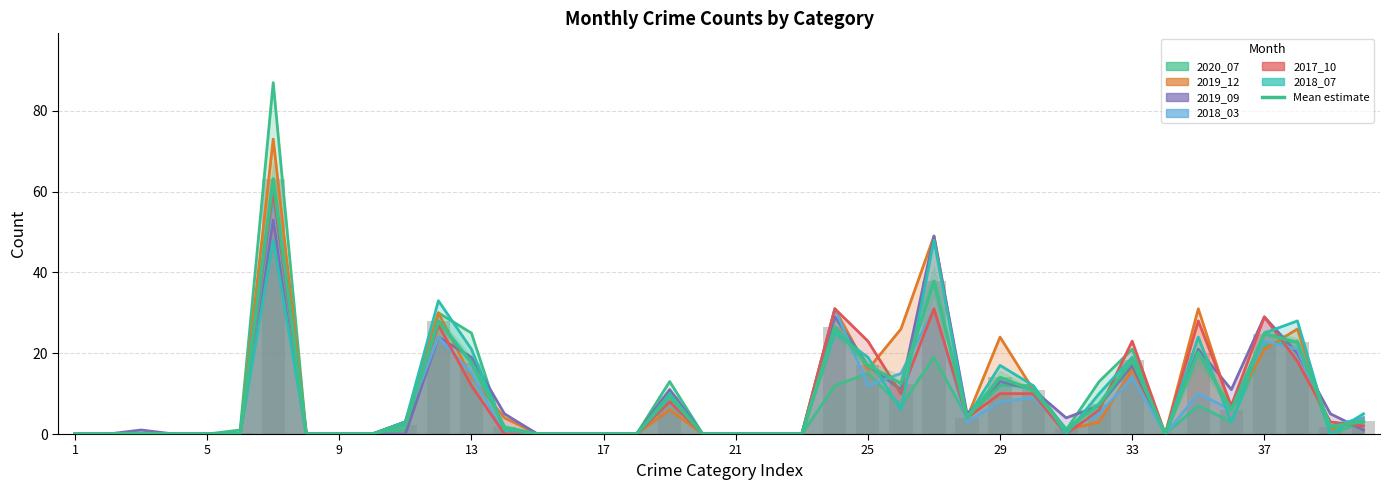

Reading right to left, transcribe all the data shown in this chart.

2020_07: 40=3	39=0	38=23	37=22	36=3	35=7	34=0	33=21	32=13	31=1	30=12	29=12	28=4	27=19	26=7	25=15	24=12	23=0	22=0	21=0	20=0	19=13	18=0	17=0	16=0	15=0	14=0	13=25	12=30	11=1	10=0	9=0	8=0	7=87	6=1	5=0	4=0	3=0	2=0	1=0
2019_12: 40=4	39=1	38=26	37=21	36=6	35=31	34=0	33=16	32=3	31=1	30=11	29=24	28=4	27=49	26=26	25=16	24=31	23=0	22=0	21=0	20=0	19=6	18=0	17=0	16=0	15=0	14=4	13=14	12=30	11=3	10=0	9=0	8=0	7=73	6=0	5=0	4=0	3=0	2=0	1=0
2019_09: 40=1	39=5	38=20	37=29	36=11	35=21	34=0	33=17	32=7	31=4	30=11	29=13	28=5	27=49	26=11	25=17	24=29	23=0	22=0	21=0	20=0	19=11	18=0	17=0	16=0	15=0	14=5	13=19	12=24	11=0	10=0	9=0	8=0	7=53	6=0	5=0	4=0	3=1	2=0	1=0
2018_03: 40=4	39=2	38=21	37=23	36=6	35=10	34=0	33=14	32=5	31=1	30=9	29=8	28=3	27=31	26=15	25=12	24=31	23=0	22=0	21=0	20=0	19=8	18=0	17=0	16=0	15=0	14=0	13=15	12=24	11=3	10=0	9=0	8=0	7=58	6=0	5=0	4=0	3=0	2=0	1=0
2017_10: 40=2	39=3	38=18	37=29	36=7	35=28	34=0	33=23	32=6	31=0	30=10	29=10	28=4	27=31	26=10	25=23	24=31	23=0	22=0	21=0	20=0	19=8	18=0	17=0	16=0	15=0	14=0	13=12	12=27	11=3	10=0	9=0	8=0	7=60	6=0	5=0	4=0	3=0	2=0	1=0
2018_07: 40=5	39=0	38=28	37=25	36=3	35=24	34=0	33=19	32=10	31=0	30=12	29=17	28=4	27=48	26=6	25=19	24=25	23=0	22=0	21=0	20=0	19=10	18=0	17=0	16=0	15=0	14=1	13=21	12=33	11=3	10=0	9=0	8=0	7=48	6=0	5=0	4=0	3=0	2=0	1=0